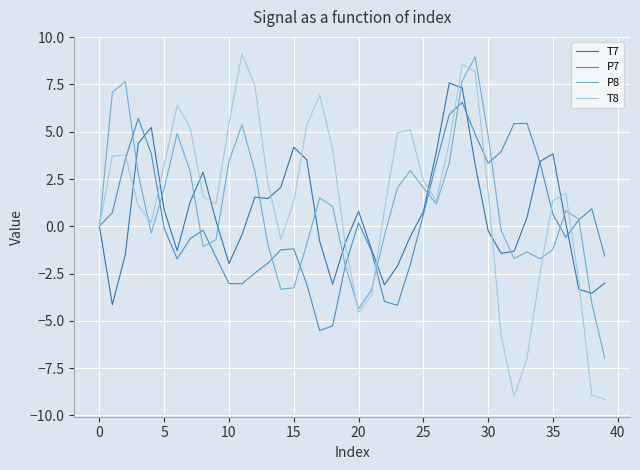

Which series has the widest spread of values?

T8